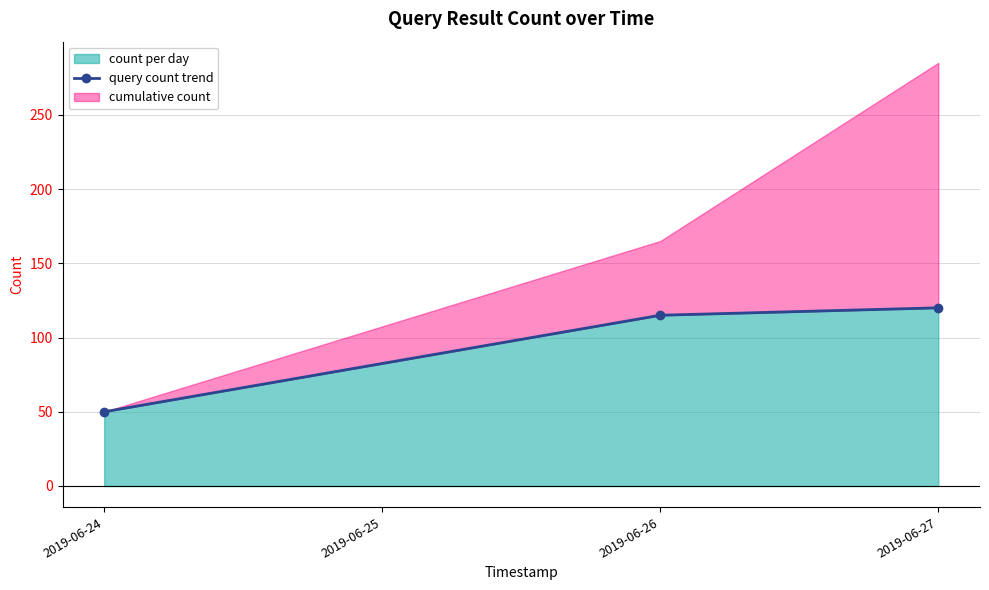

What is the lowest value of the count per day series?

50